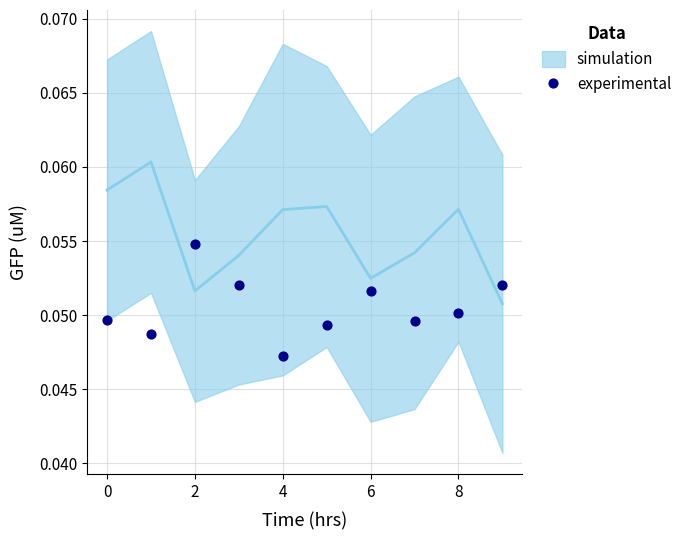

How many points are shown in the scatter plot?

10